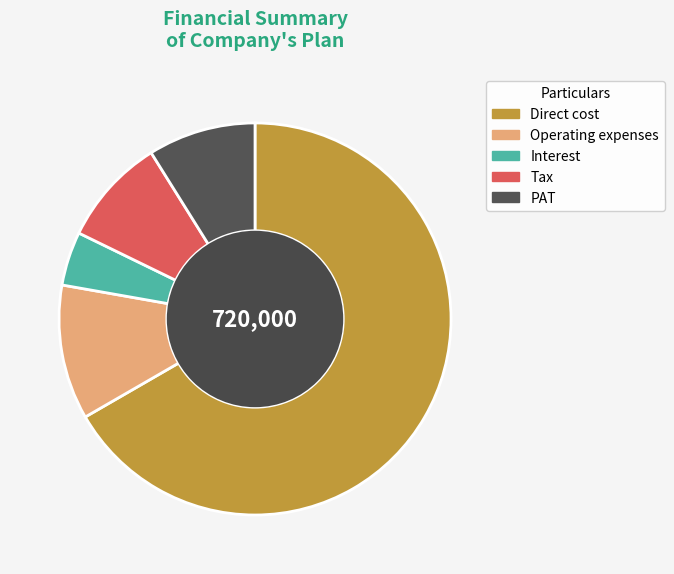

Combined, do Operating expenses and PAT account for over 50%?

No